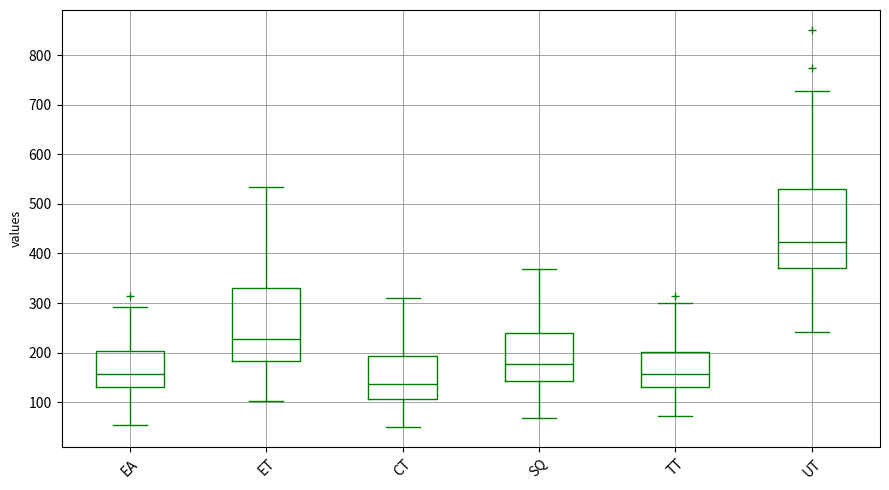

Reading left to right, read every box against the y-axis: the position of its median line, the range the box covers, and the ends of its whiskers. The values are not printed on the chart, so give them approximately, as read against the axis.

EA: median 160, box 130 to 200, whiskers 50 to 290
ET: median 230, box 180 to 330, whiskers 100 to 540
CT: median 140, box 110 to 190, whiskers 50 to 310
SQ: median 180, box 140 to 240, whiskers 70 to 370
TT: median 160, box 130 to 200, whiskers 70 to 300
UT: median 420, box 370 to 530, whiskers 240 to 730